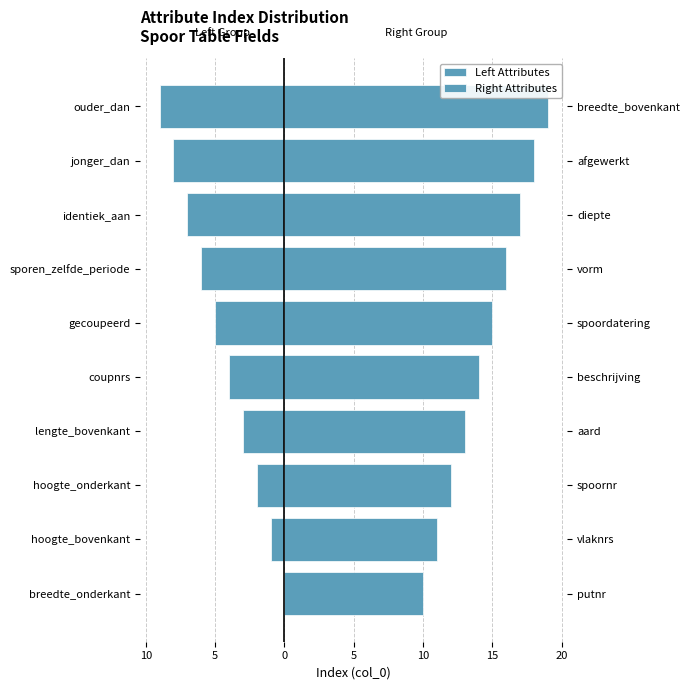

Which series has the largest total across all categories?

Right Attributes